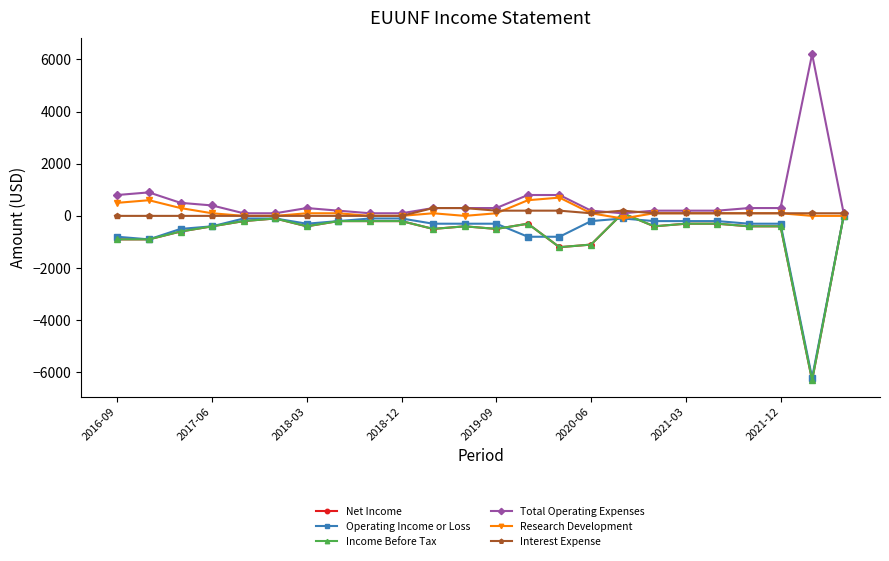

Does the chart have visible grid lines?

No